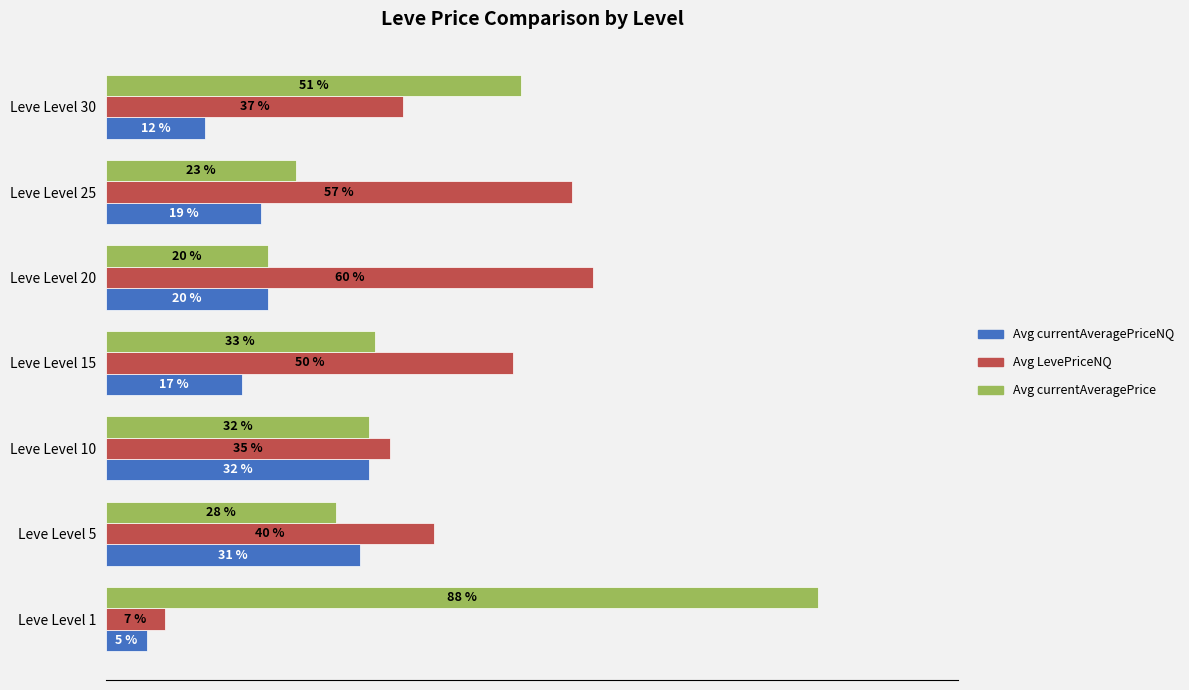

What are all the series names shown in the legend?

Avg currentAveragePriceNQ, Avg LevePriceNQ, Avg currentAveragePrice